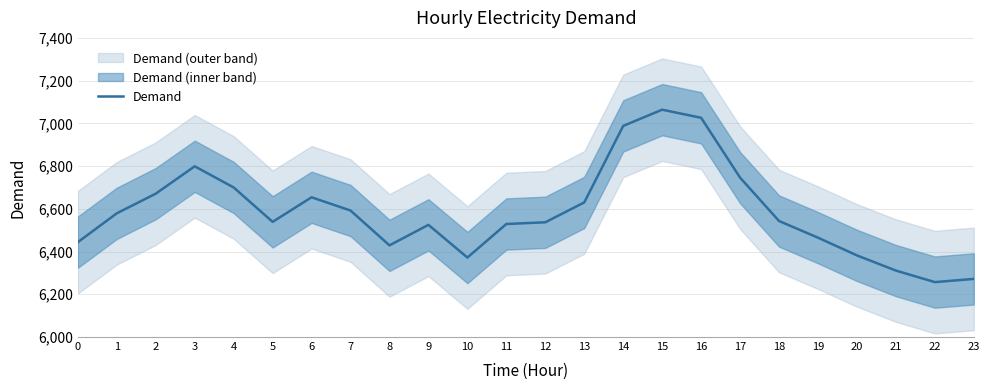

Which label corresponds to the largest value in the chart?

15